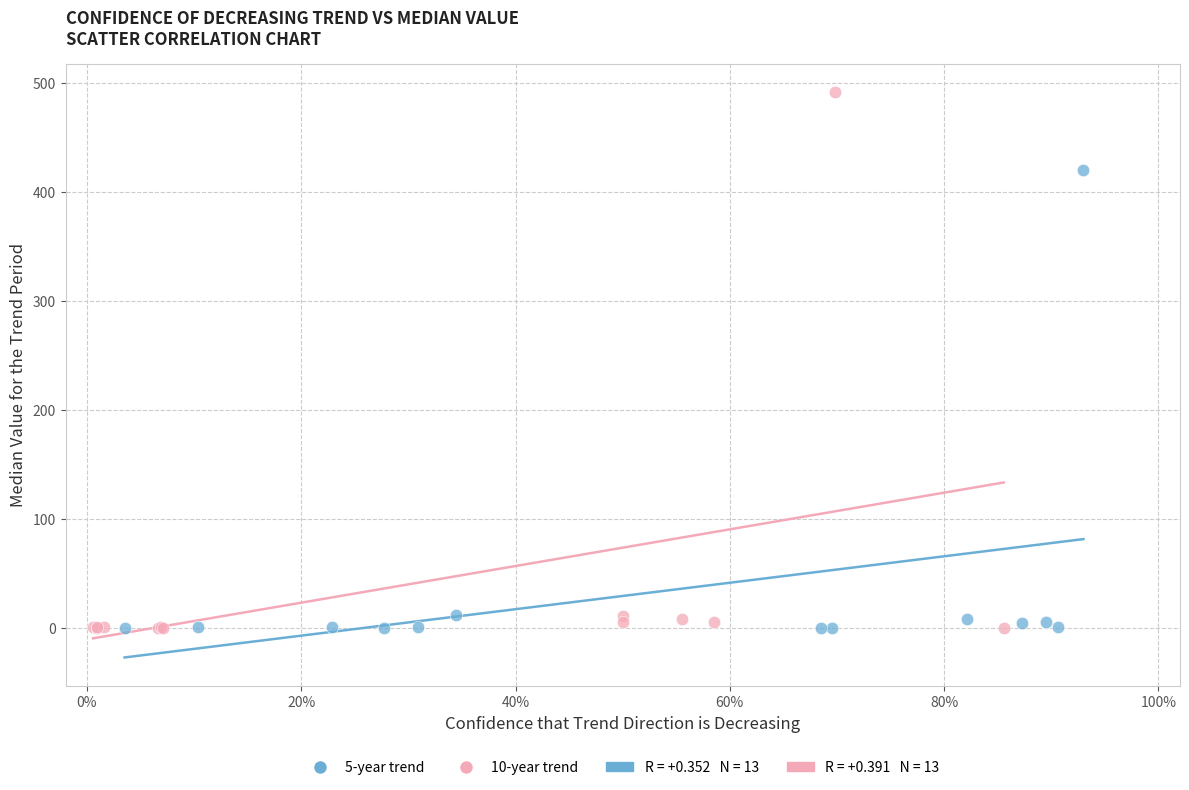

Which series reaches the maximum Y coordinate?

10-year trend